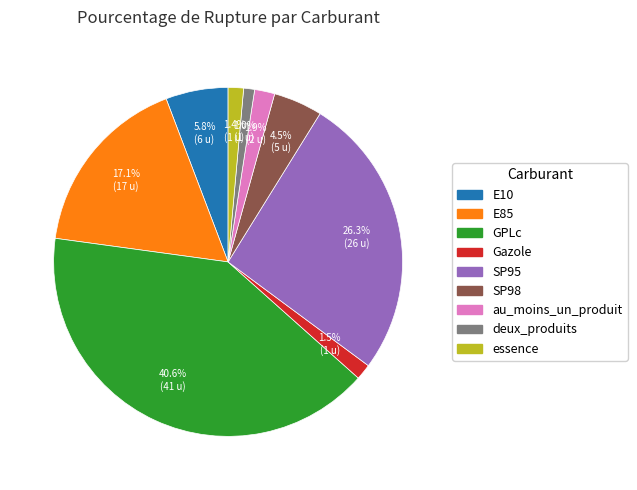

Which slice is the largest?

GPLc